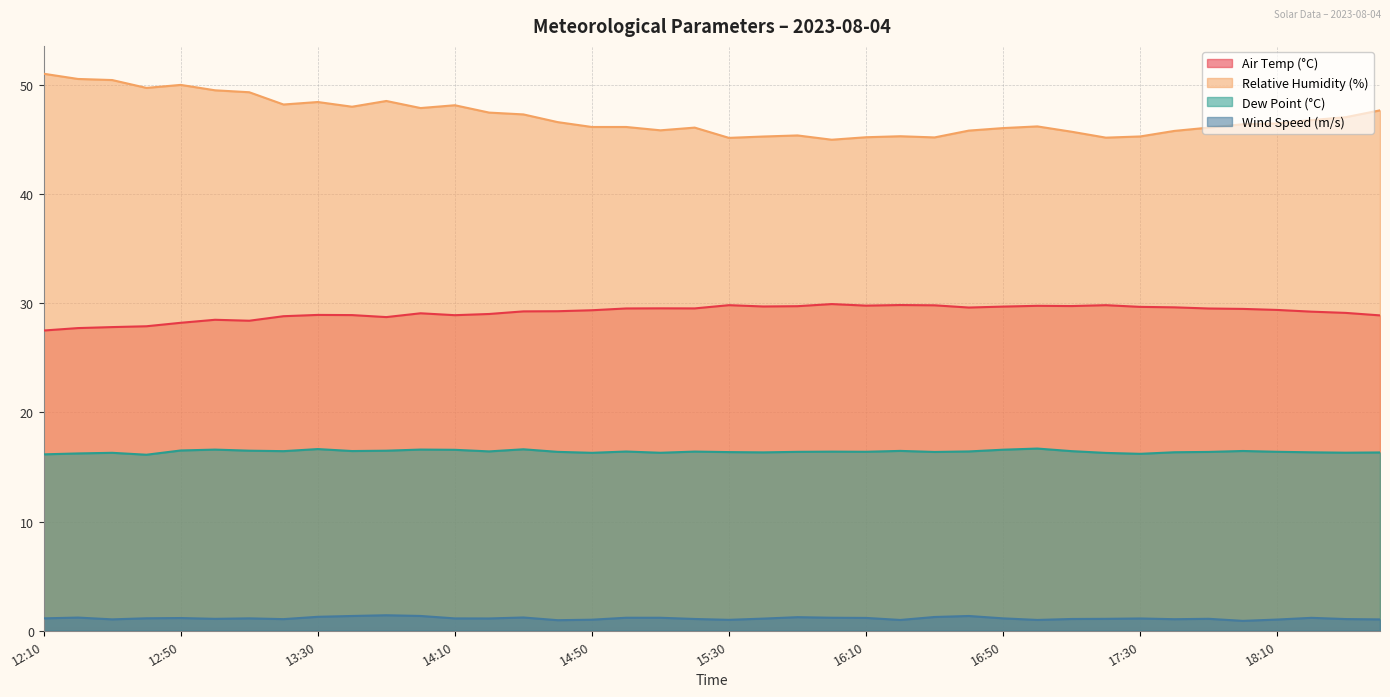

True or false: Wind Speed (m/s) and Dew Point (°C) intersect in this chart.

False